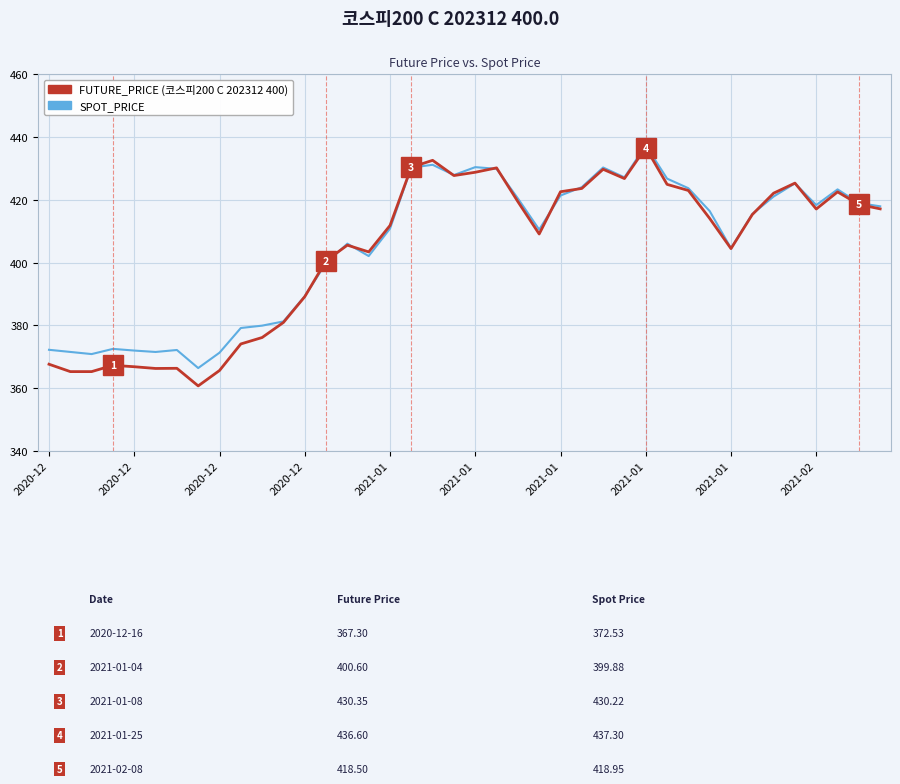

What is the minimum value shown in the chart?

360.8